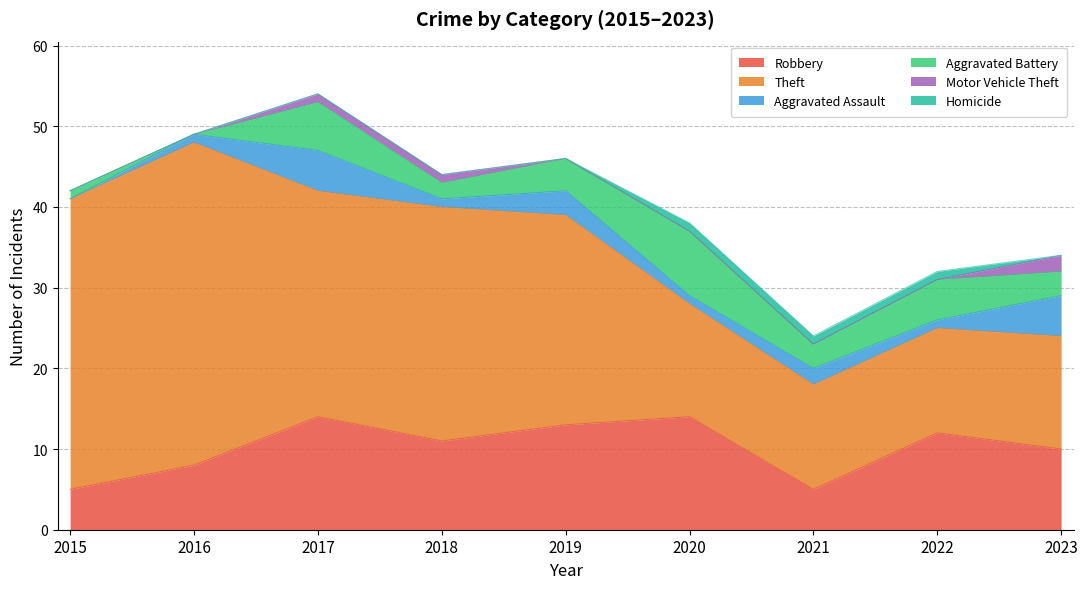

Which series has the largest total across all categories?

Theft